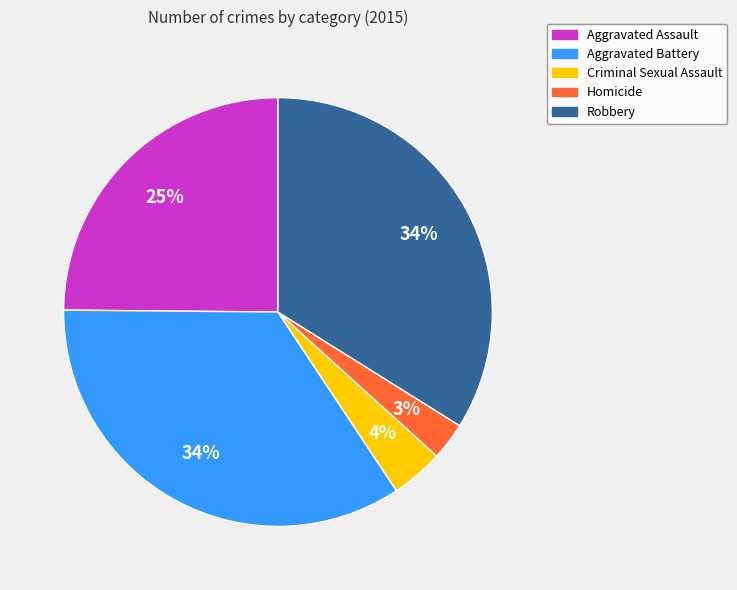

To the nearest percent, what is the combined percentage of Robbery and Aggravated Battery?

68%